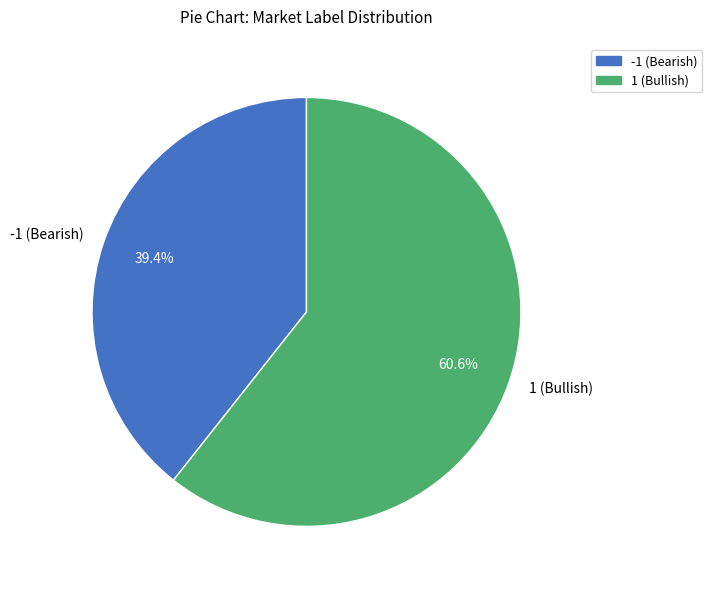

Which has a higher value, 1 (Bullish) or -1 (Bearish)?

1 (Bullish)